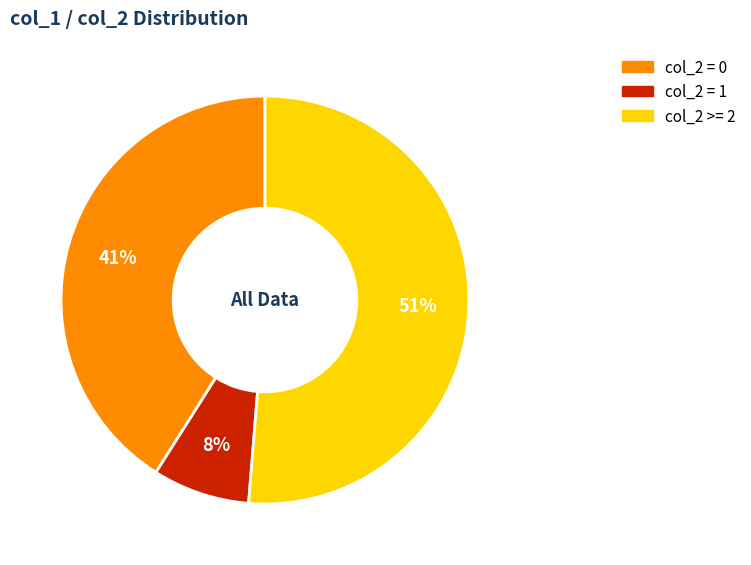

Is the sum of col_2 >= 2 and col_2 = 0 greater than half?

Yes